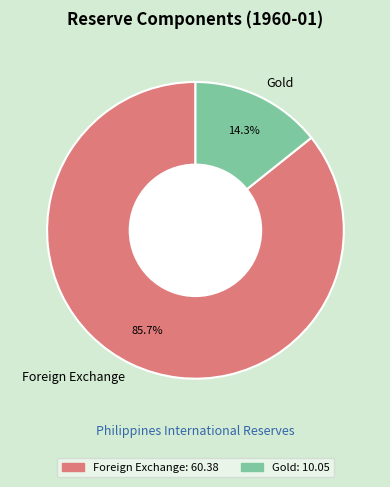

What percentage is the Gold slice, to the nearest percent?

14%